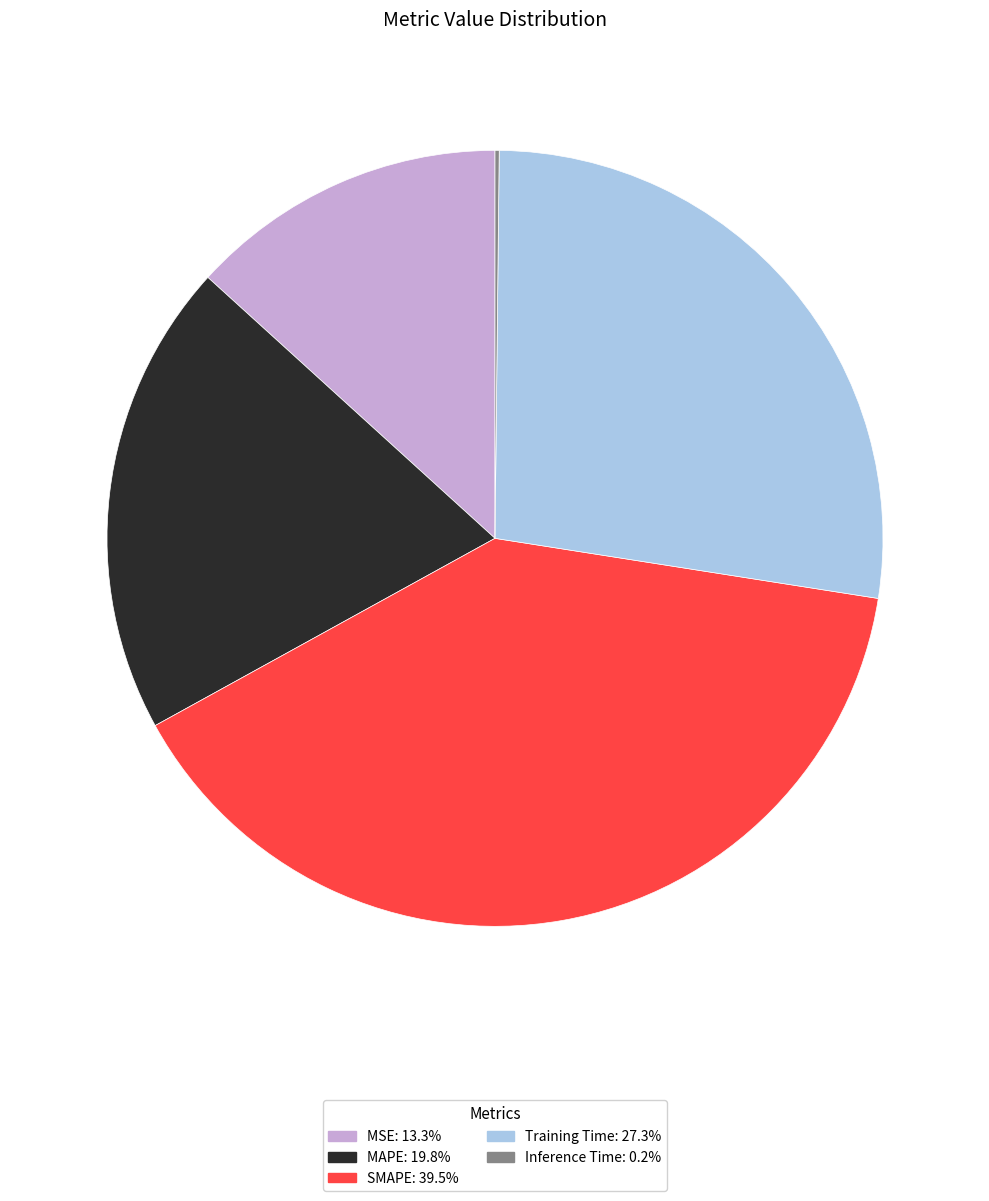

Does MAPE represent more than half of the total?

No